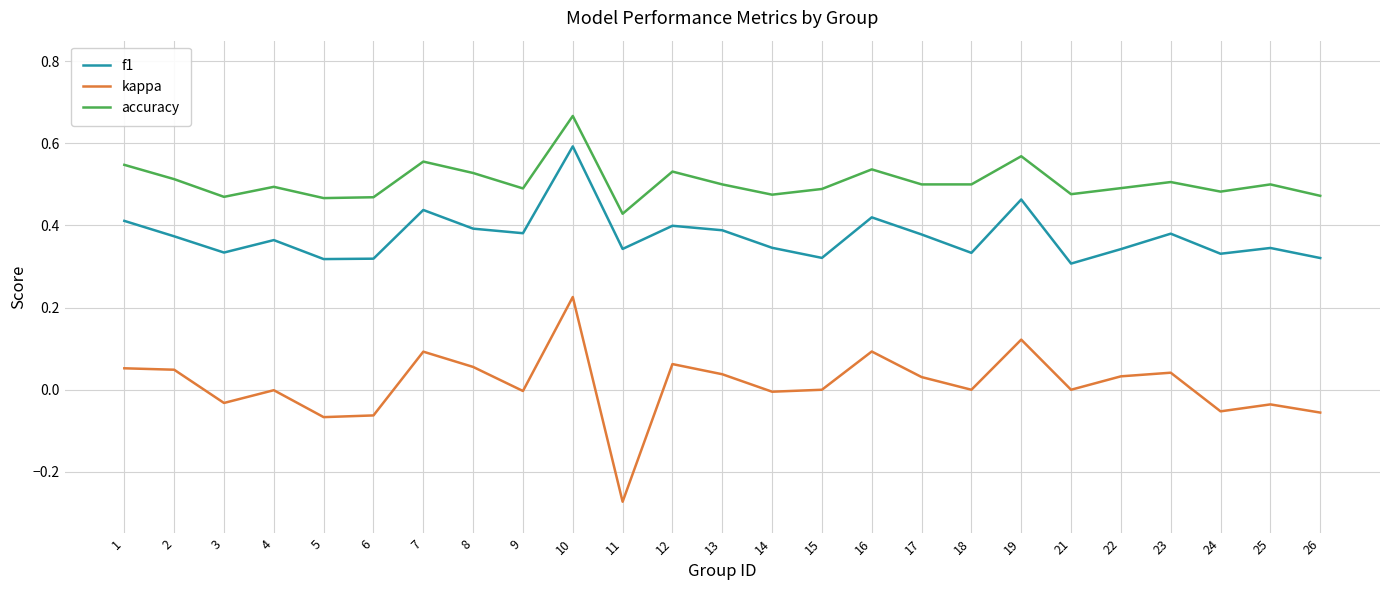

List the series in order of their peak value, highest first.

accuracy, f1, kappa